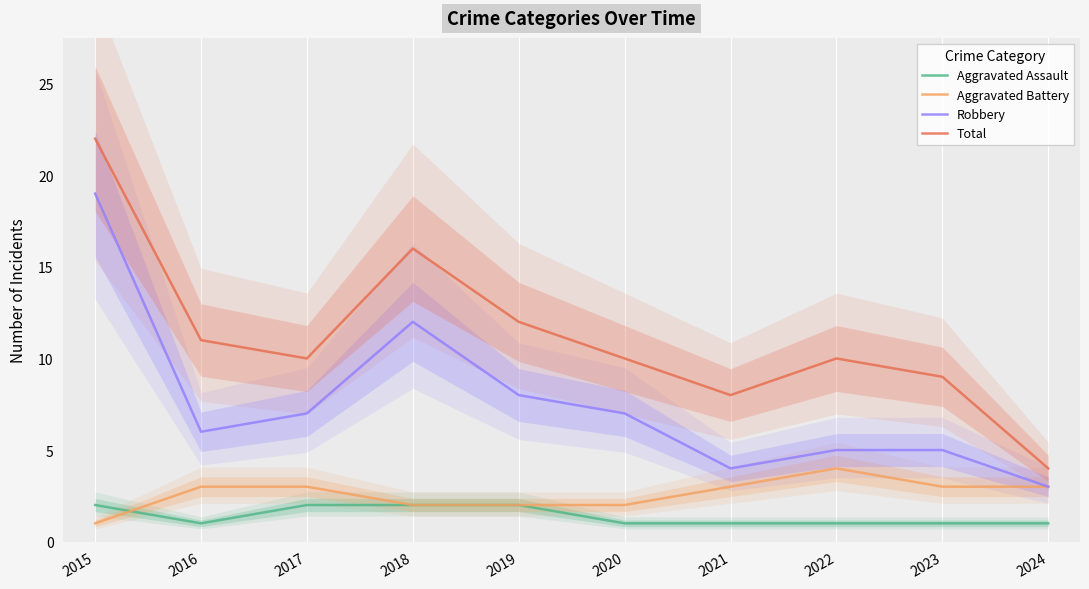

What is the sum of all Robbery values?

76